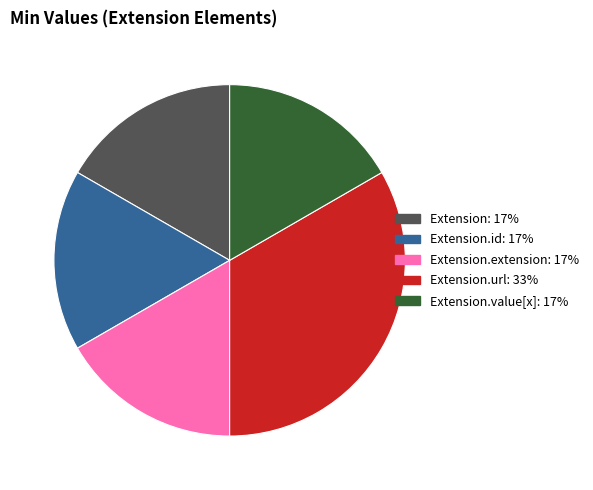

Does any single category account for the majority?

No